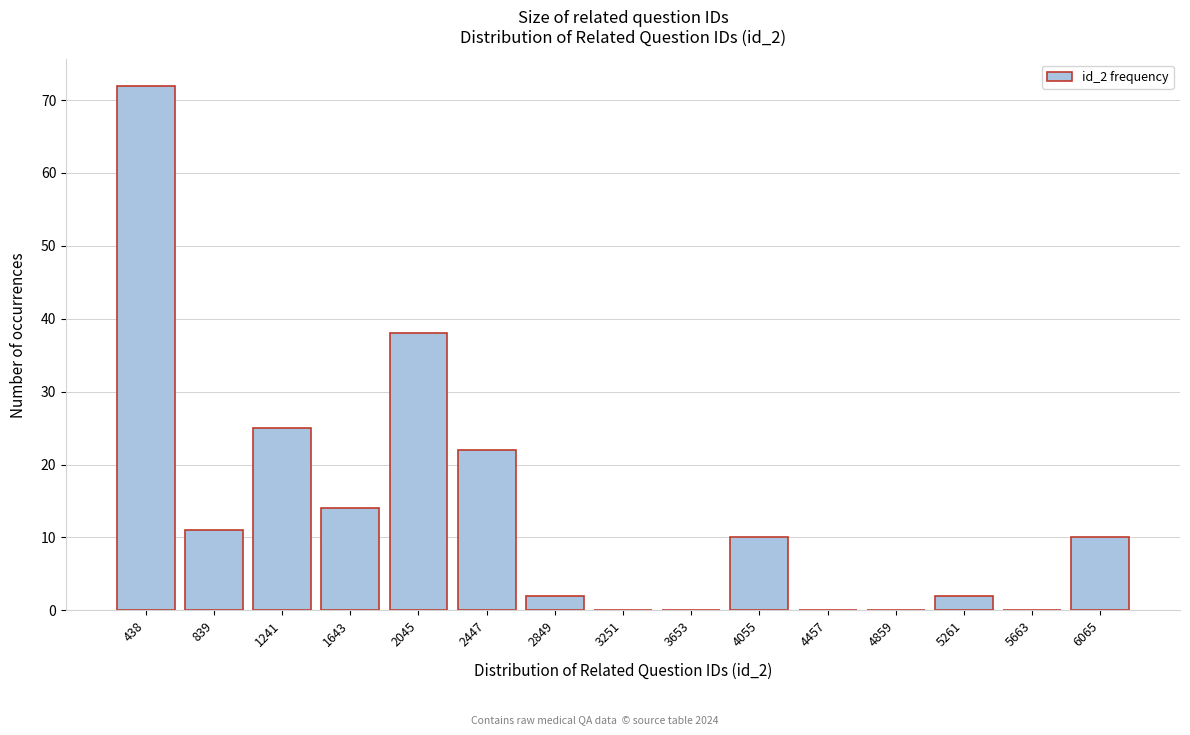

Reading right to left, transcribe all the data shown in this chart.

6065=10	5663=0	5261=2	4859=0	4457=0	4055=10	3653=0	3251=0	2849=2	2447=22	2045=38	1643=14	1241=25	839=11	438=72